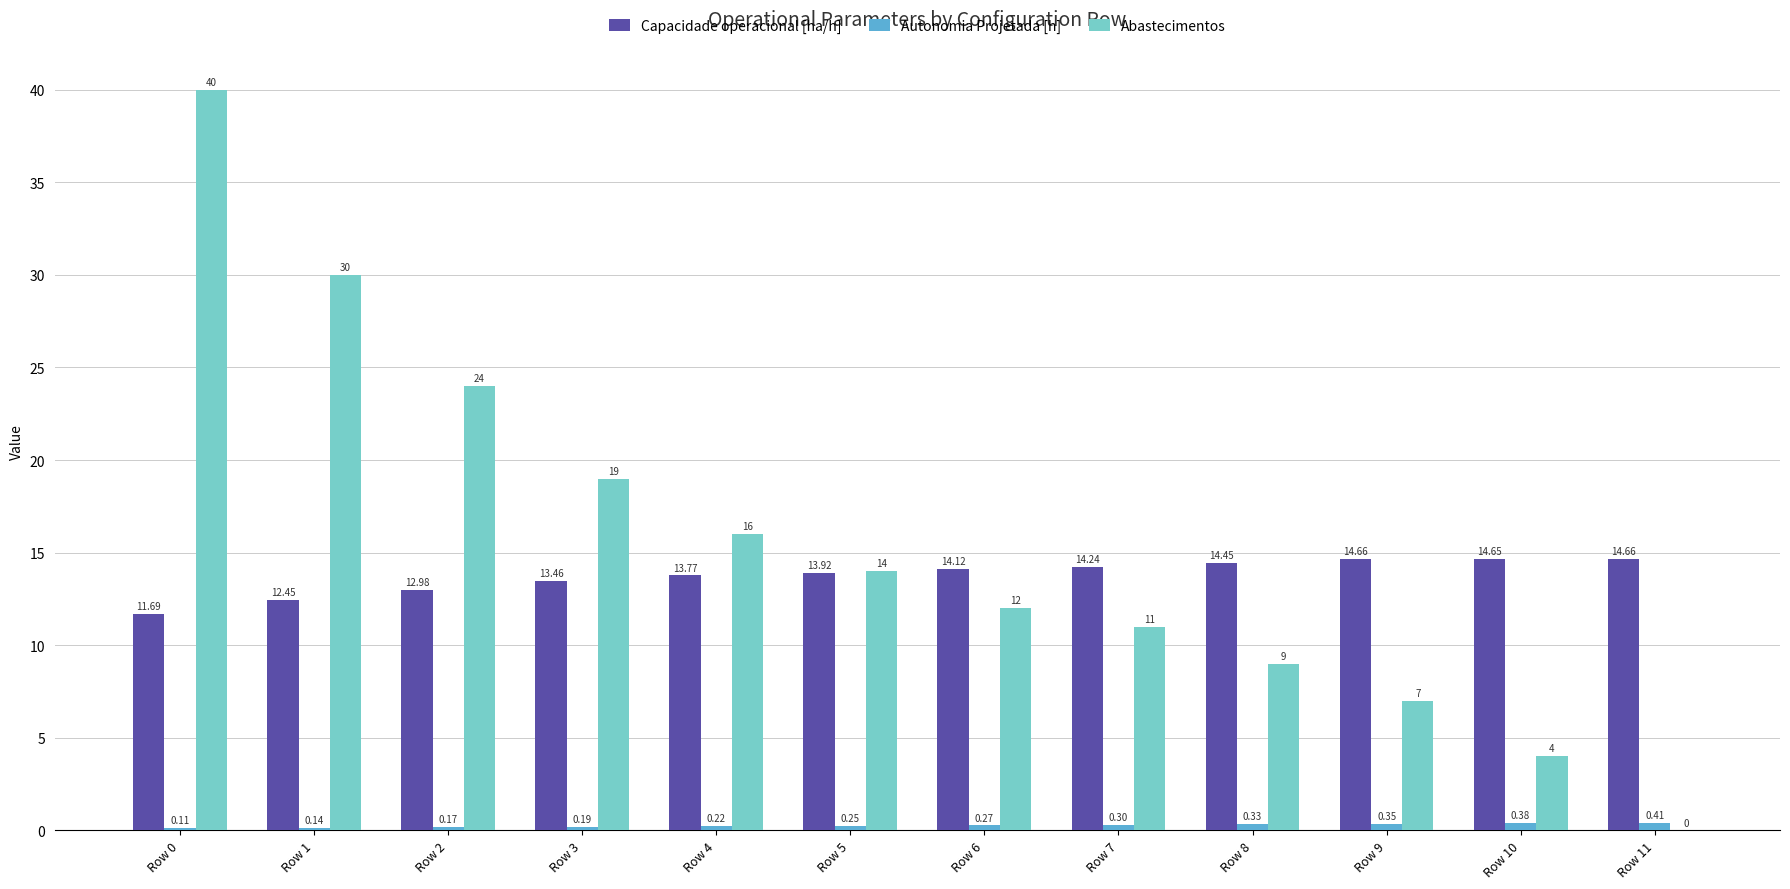

What is the total value across all series at Row 4?

30.0